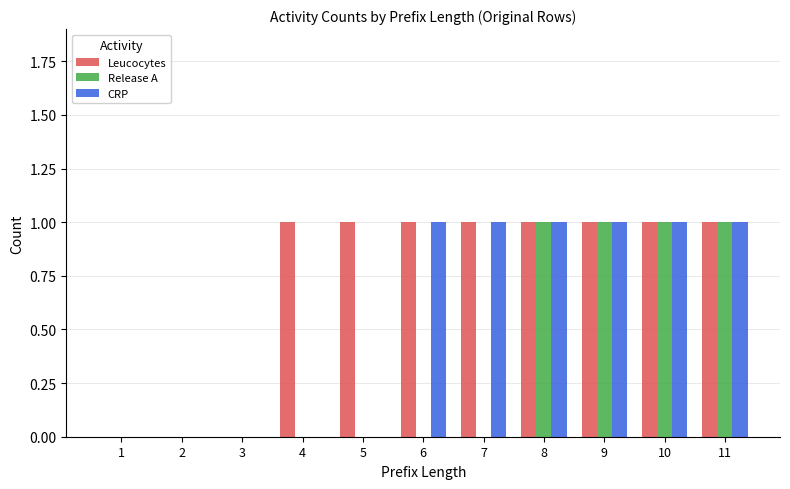

Between 5 and 7, which series saw the biggest shift?

CRP